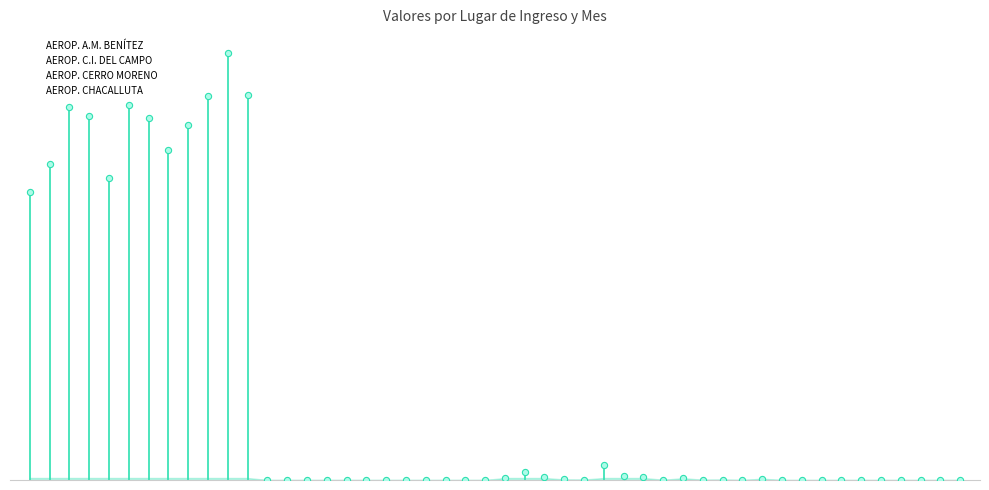

Which series has the largest total across all categories?

AEROP. A.M. BENÍTEZ